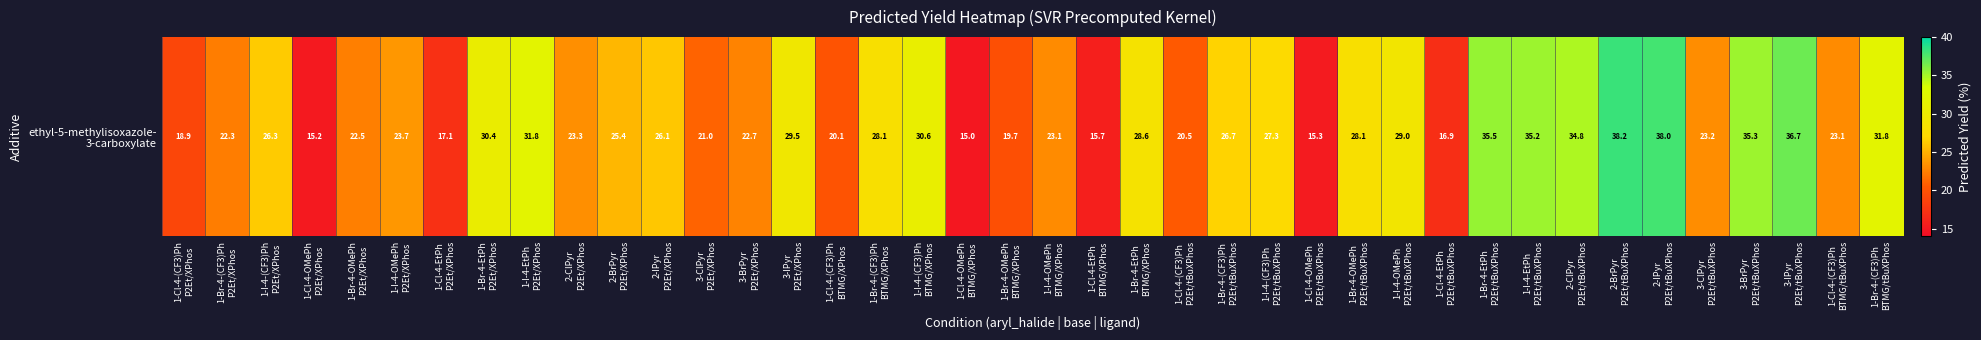

What is the difference between the maximum and minimum values?

23.2